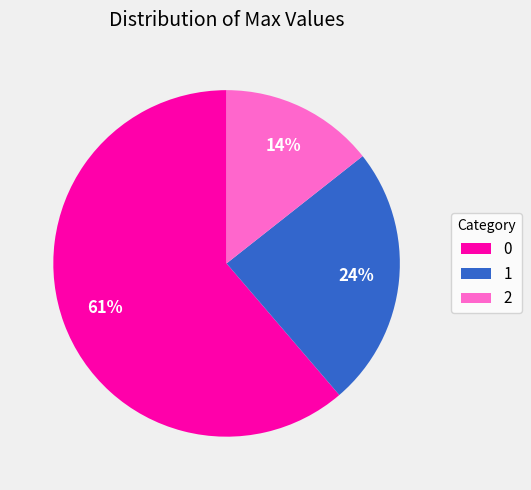

True or false: 1 accounts for 24% of the total.

True